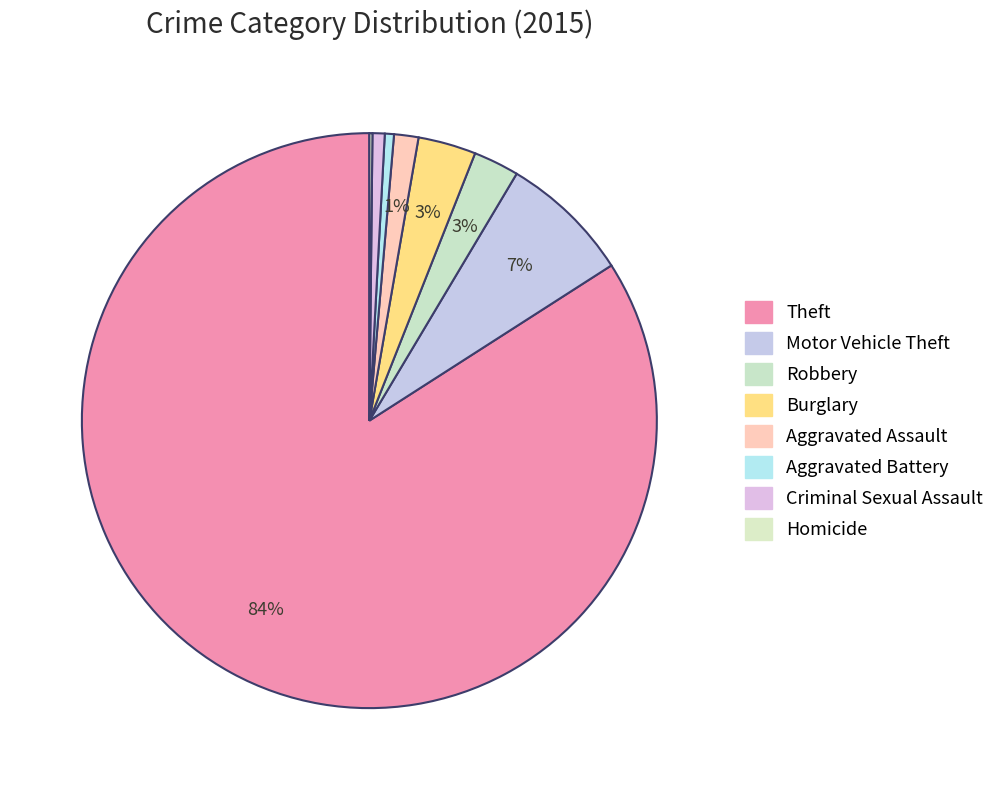

To the nearest percent, what is the combined percentage of Motor Vehicle Theft and Criminal Sexual Assault?

8%